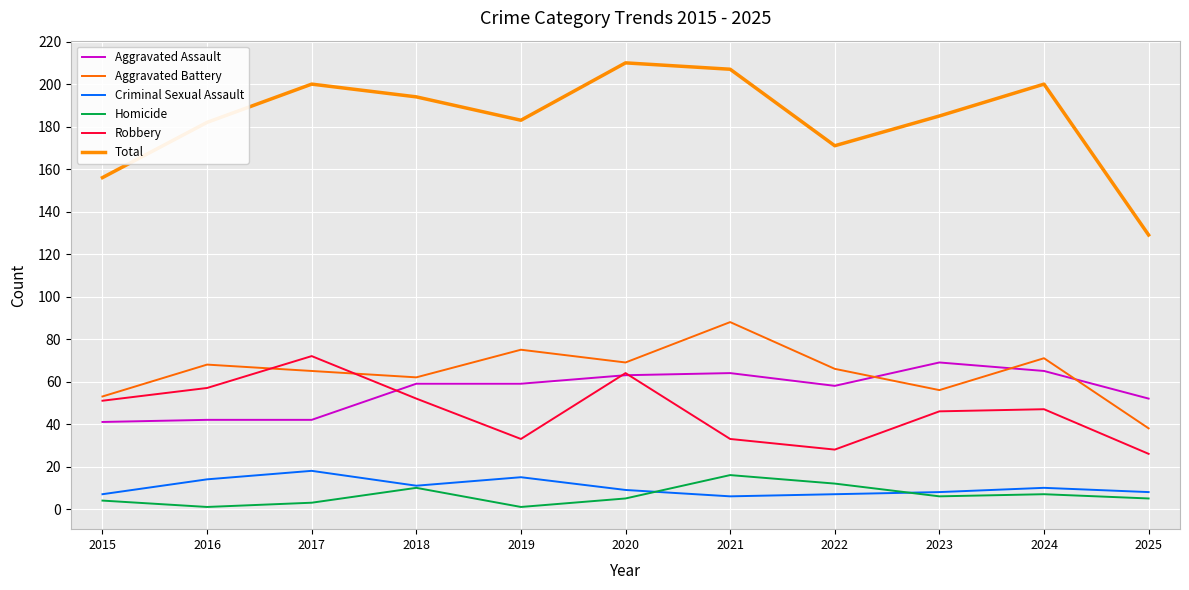

The Criminal Sexual Assault series shows 7 at 2015. True or false?

True